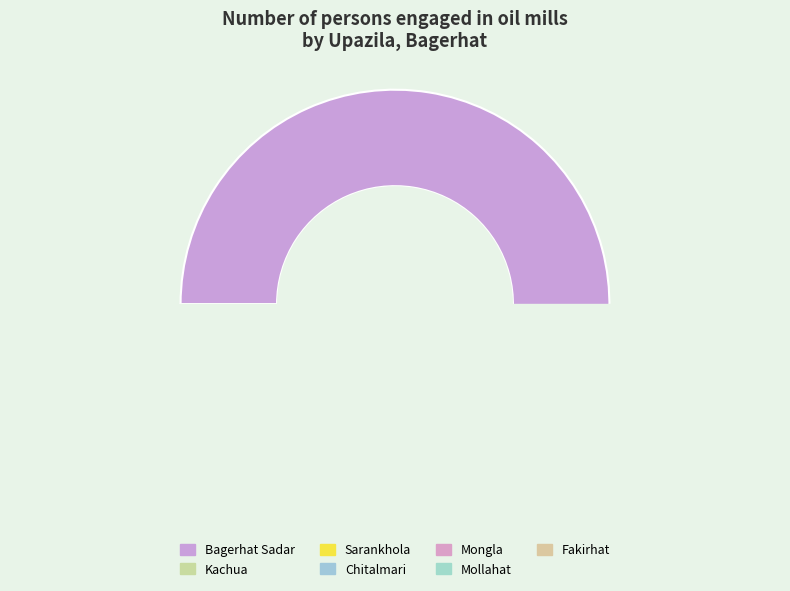

Does any single category account for the majority?

Yes